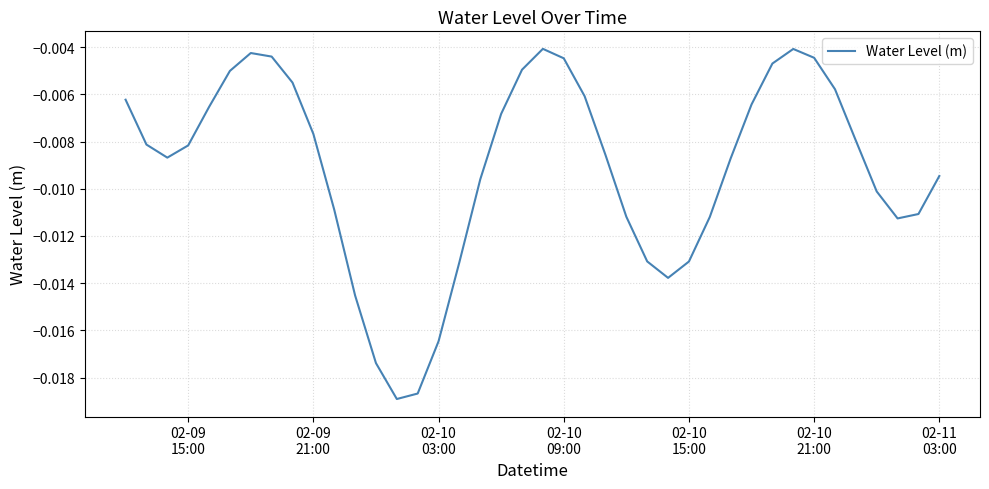

What is the sum of all values?

-0.4